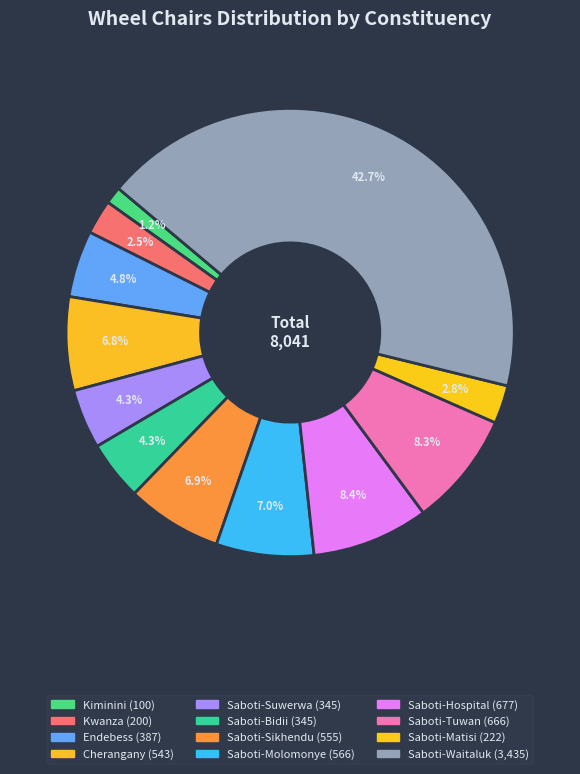

What is the largest slice in the pie chart?

saboti Constituency (Waitaluk)